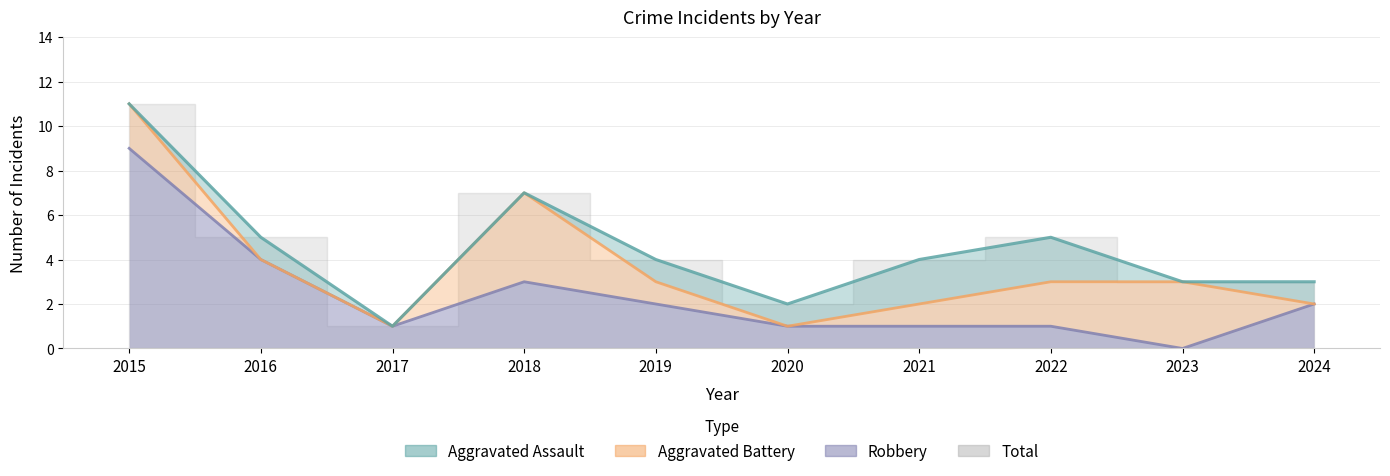

What value does the Robbery series have at 2021?

1